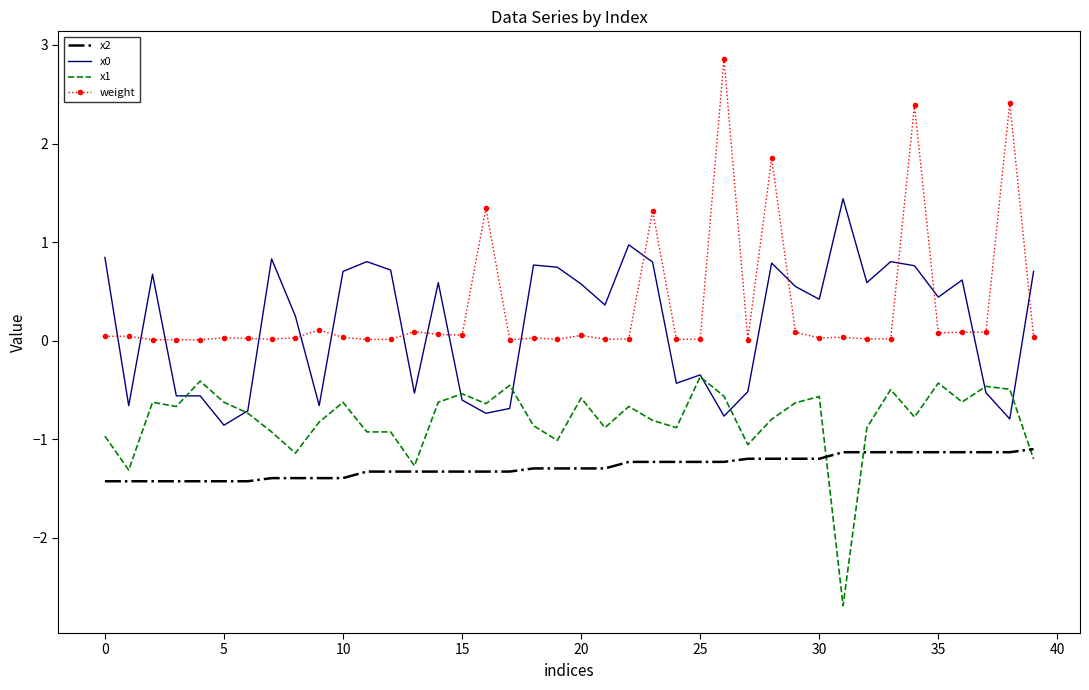

True or false: x2 and x0 intersect in this chart.

False